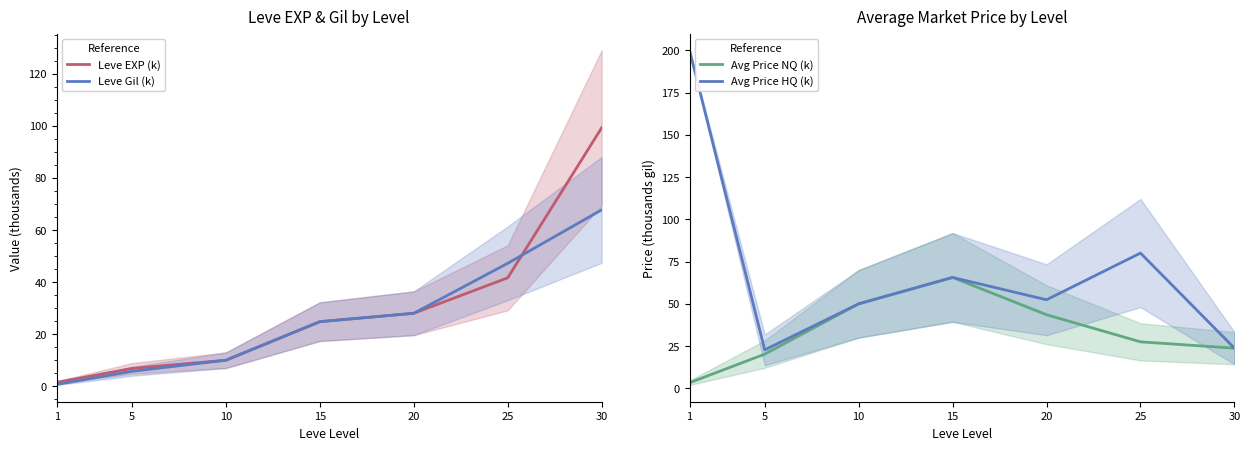

Rank the series by their maximum value, from lowest to highest.

Avg Price NQ (k), Leve Gil (k), Leve EXP (k), Avg Price HQ (k)